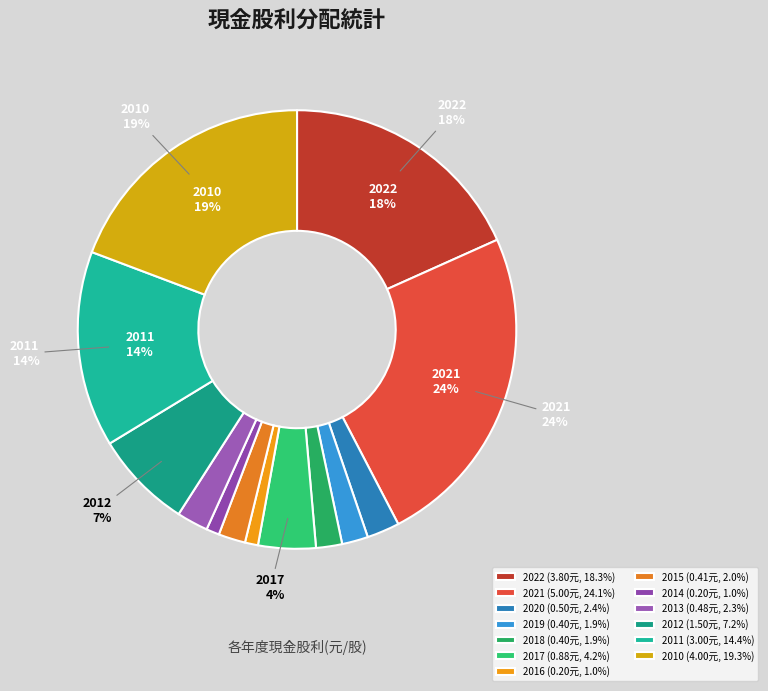

How many segments does this pie chart have?

13